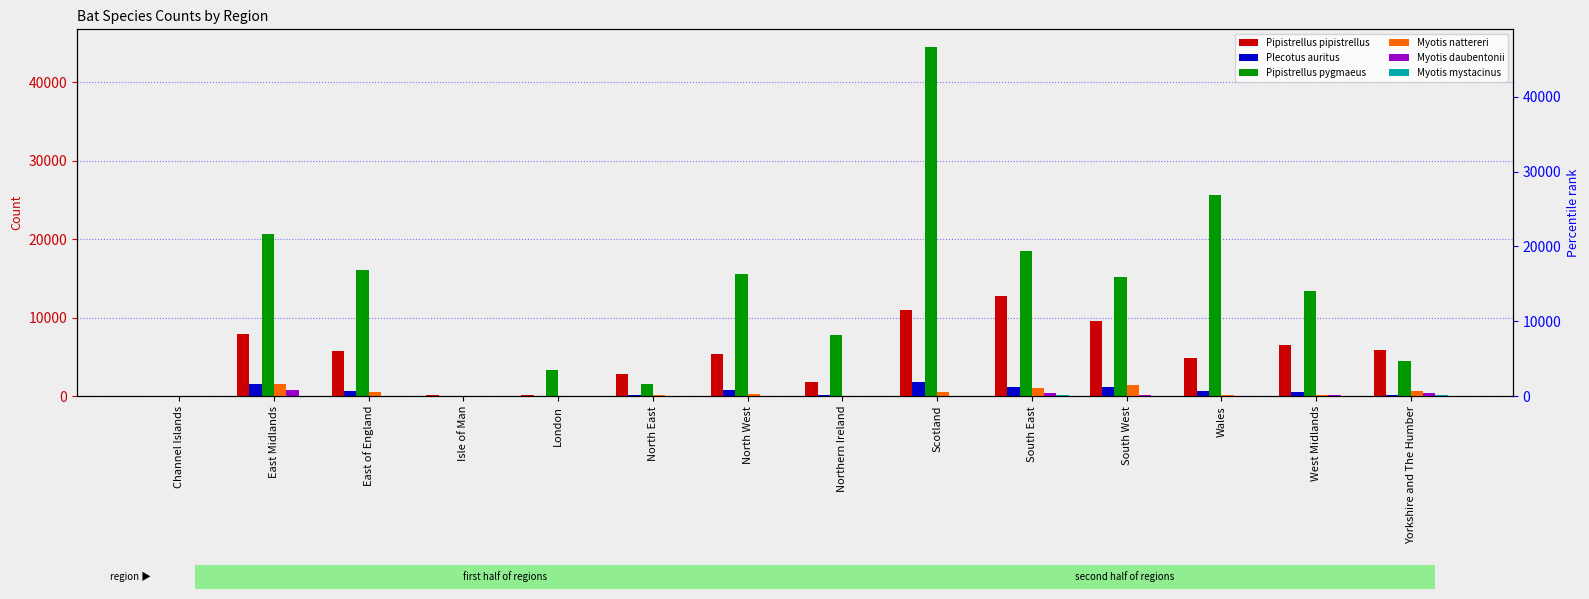

At how many categories does at least one series exceed 37733?

1